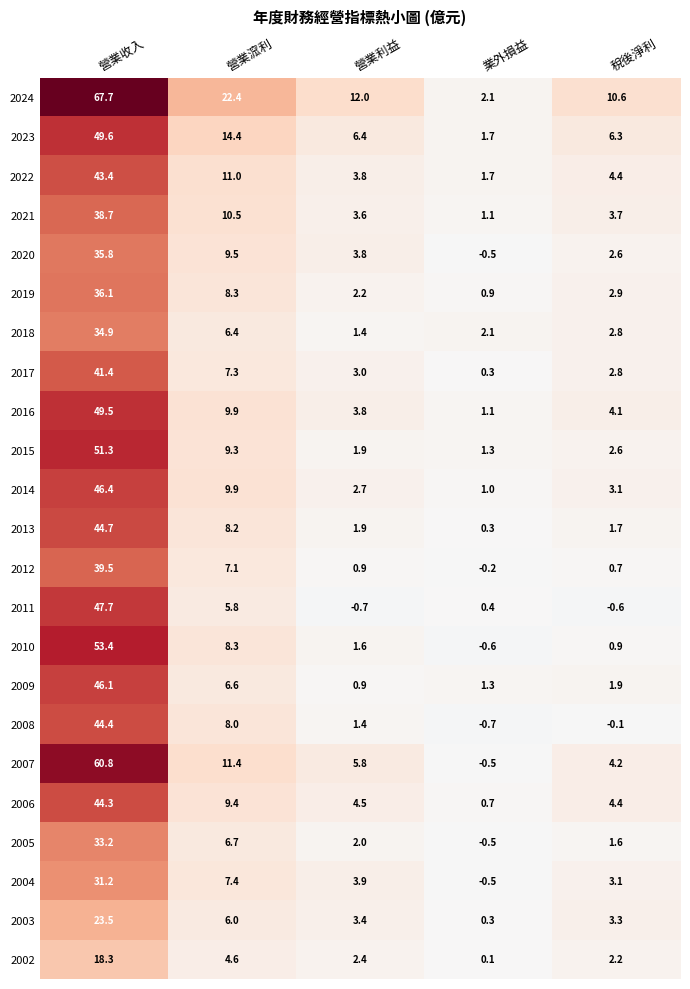

How many values in the 2007 series exceed 5?

3